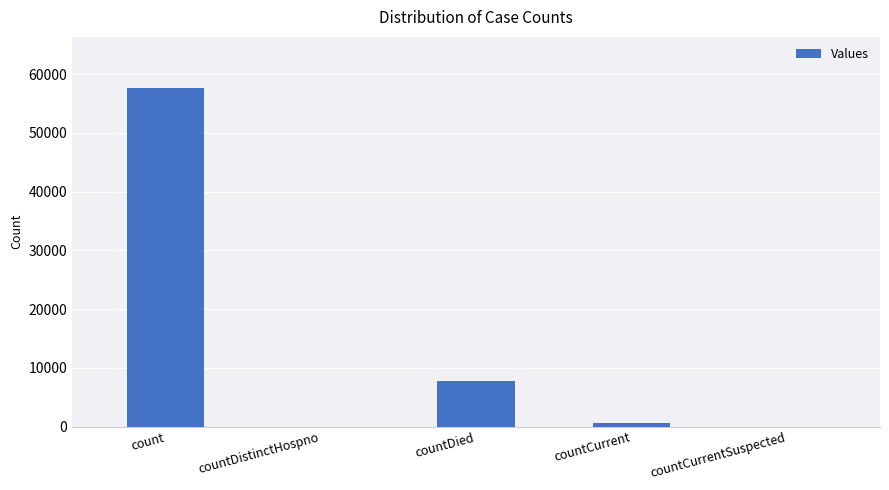

Reading right to left, extract all data points from this chart.

countCurrentSuspected=0	countCurrent=556	countDied=7762	countDistinctHospno=0	count=57712